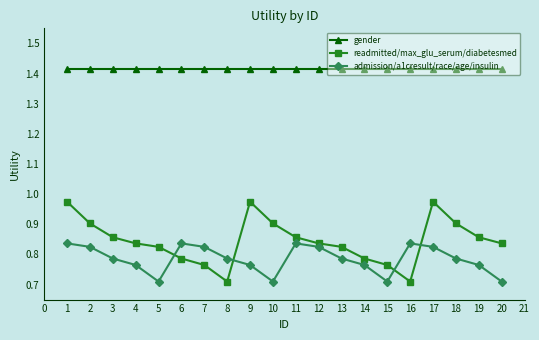

Which series has the largest range (max minus min)?

readmitted/max_glu_serum/diabetesmed